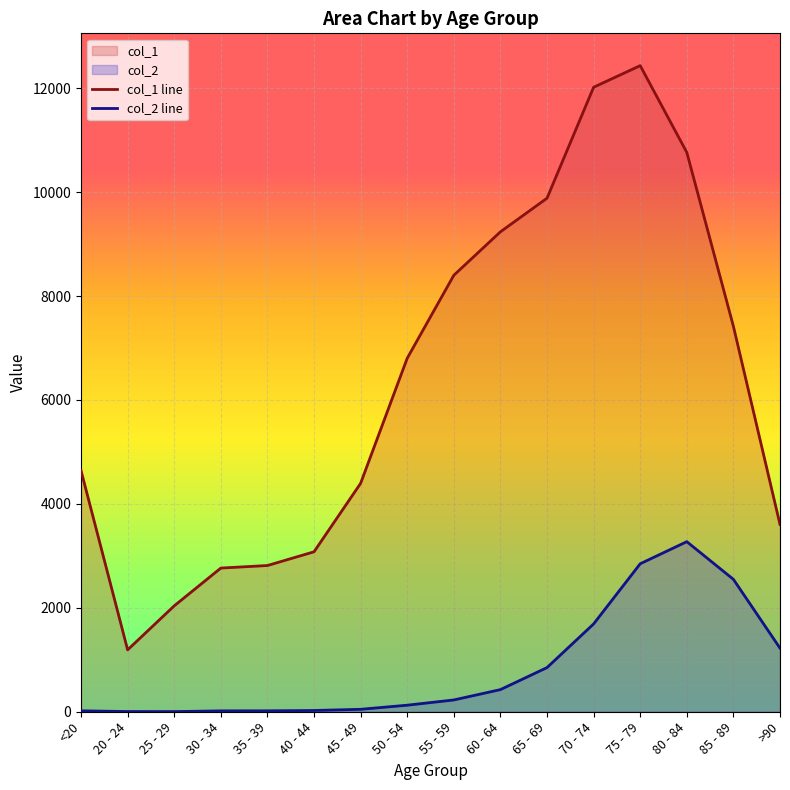

What is the total value across all series at 70 - 74?

13708